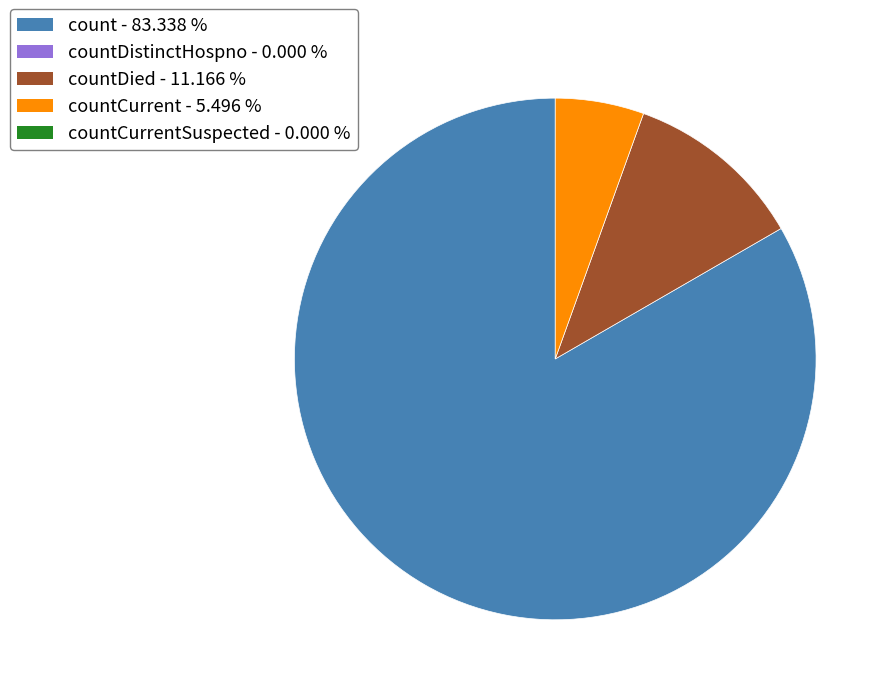

Does any single category account for the majority?

Yes